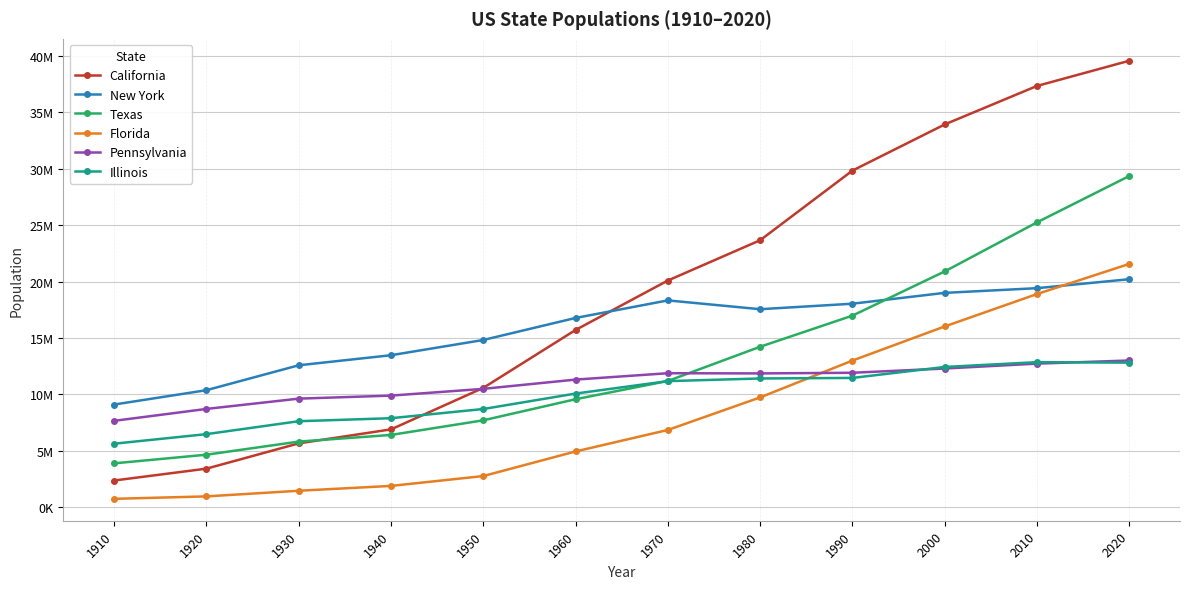

What are all the series names shown in the legend?

California, New York, Texas, Florida, Pennsylvania, Illinois